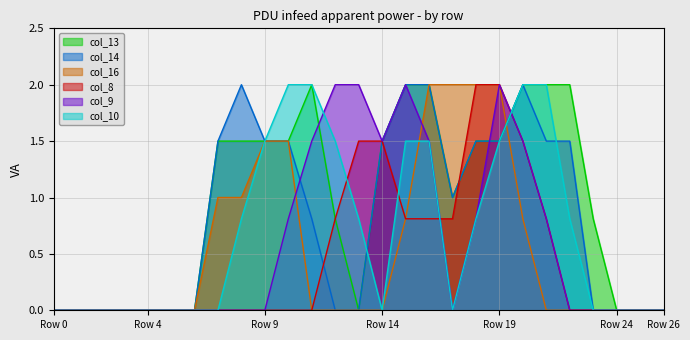

Which series ends up on top after the final intersection of col_10 and col_8?

col_10